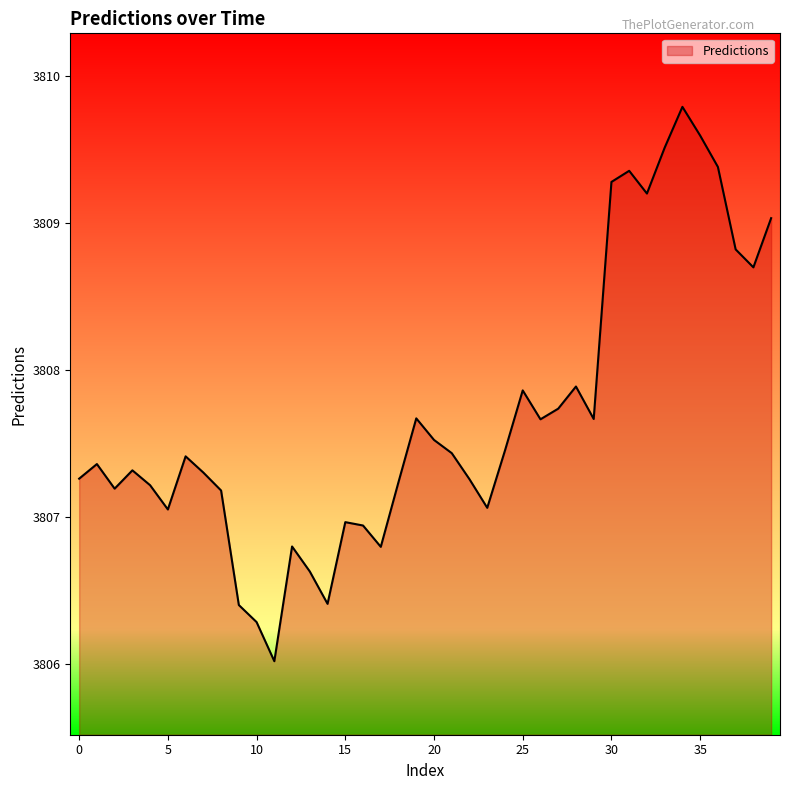

What is the maximum value shown in the chart?

3809.8